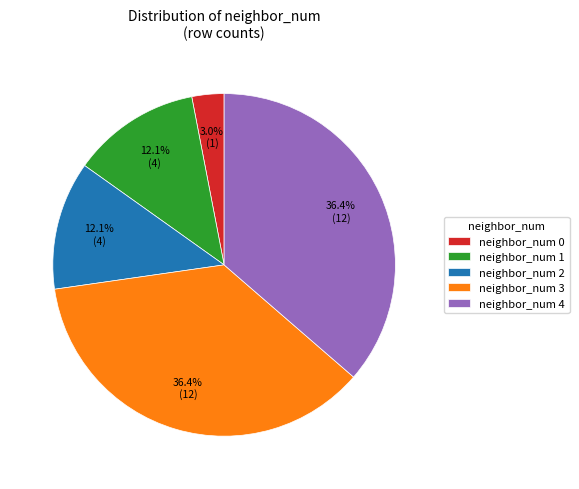

Between neighbor_num 2 and neighbor_num 0, which is larger?

neighbor_num 2